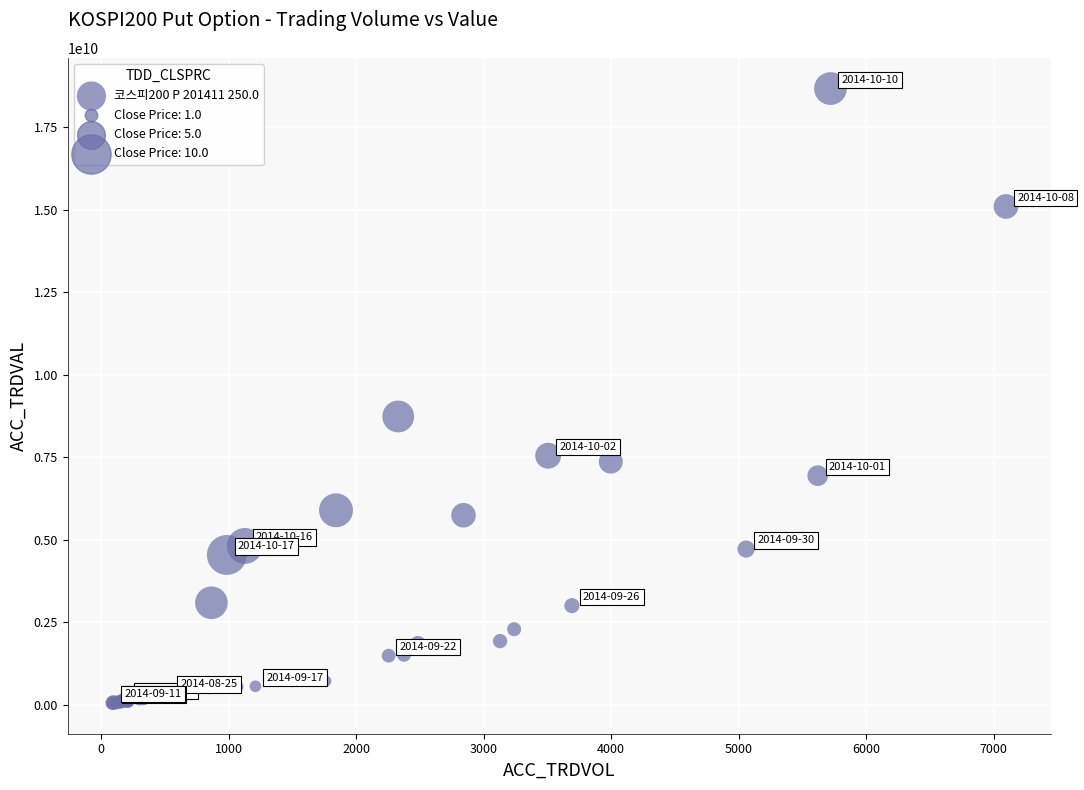

What Y value in the scatter plot is closest to 9365600000?

8738250000